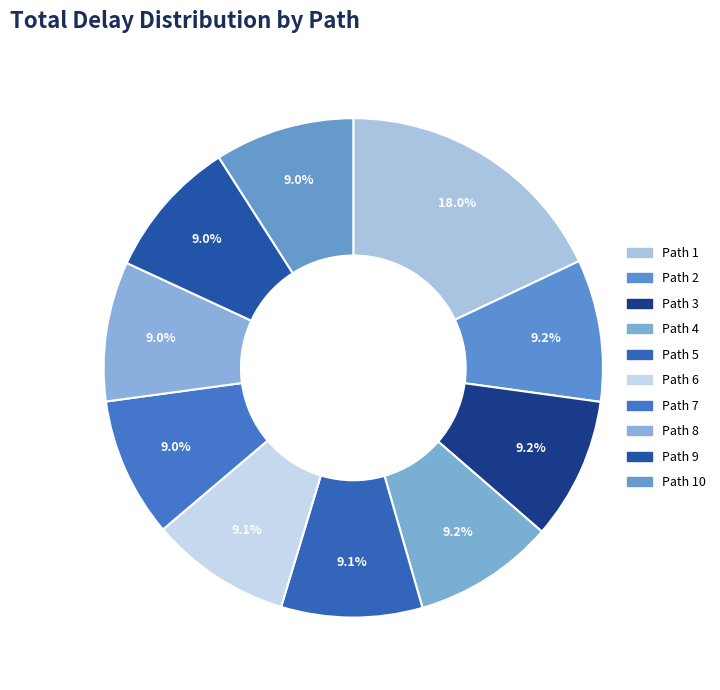

How many segments does this pie chart have?

10